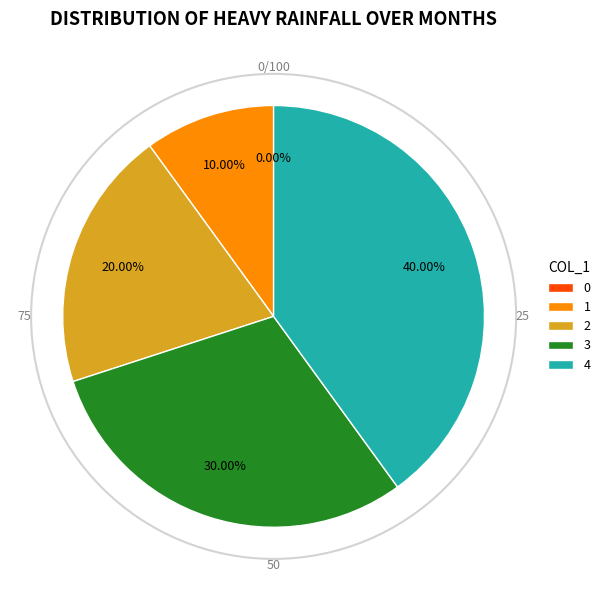

To the nearest percent, what percentage of the pie is 1?

10%